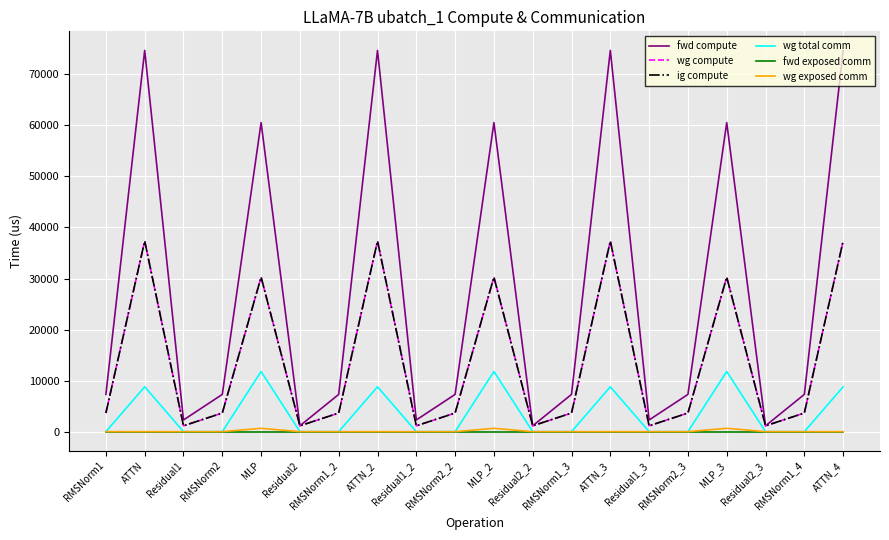

True or false: wg total comm and wg exposed comm intersect in this chart.

False